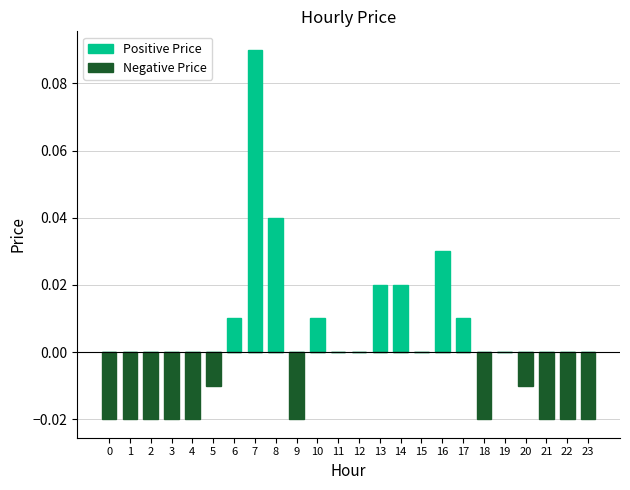

Reading left to right, list all the values displayed in this chart.

Positive Price: 0.0	0.0	0.0	0.0	0.0	0.0	0.0	0.1	0.0	0.0	0.0	0.0	0.0	0.0	0.0	0.0	0.0	0.0	0.0	0.0	0.0	0.0	0.0	0.0
Negative Price: -0.0	-0.0	-0.0	-0.0	-0.0	-0.0	0.0	0.0	0.0	-0.0	0.0	0.0	0.0	0.0	0.0	0.0	0.0	0.0	-0.0	0.0	-0.0	-0.0	-0.0	-0.0